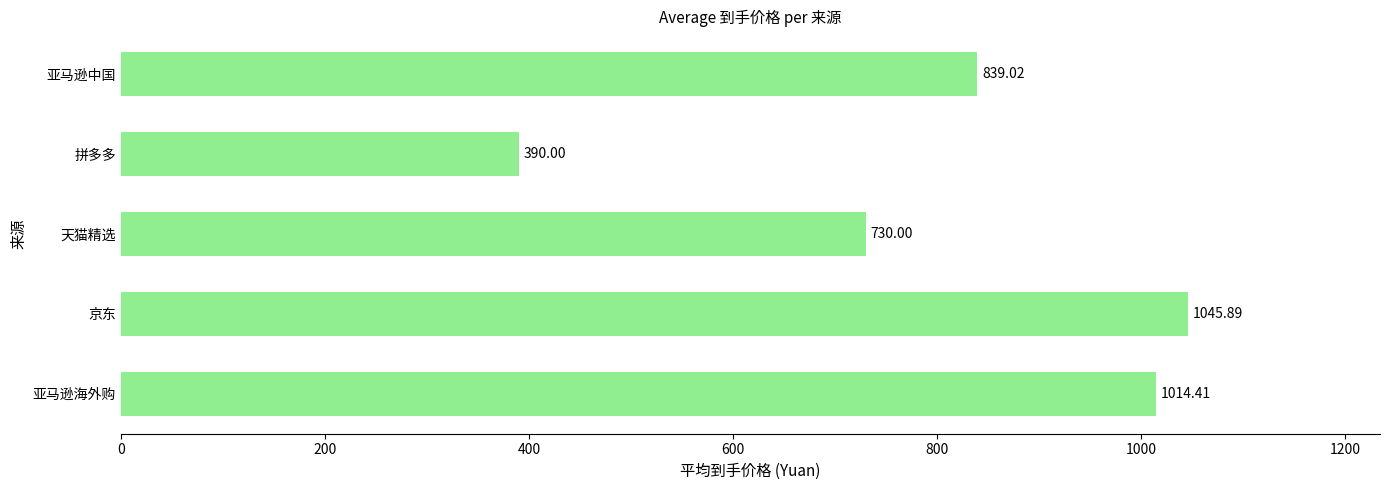

What is the sum of the values at 京东 and 拼多多?

1435.9